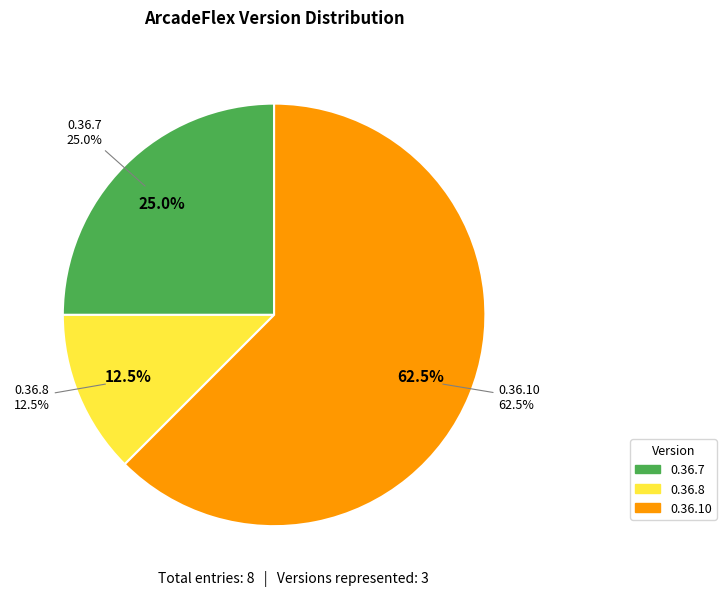

Which slice represents more than half of the pie?

0.36.10